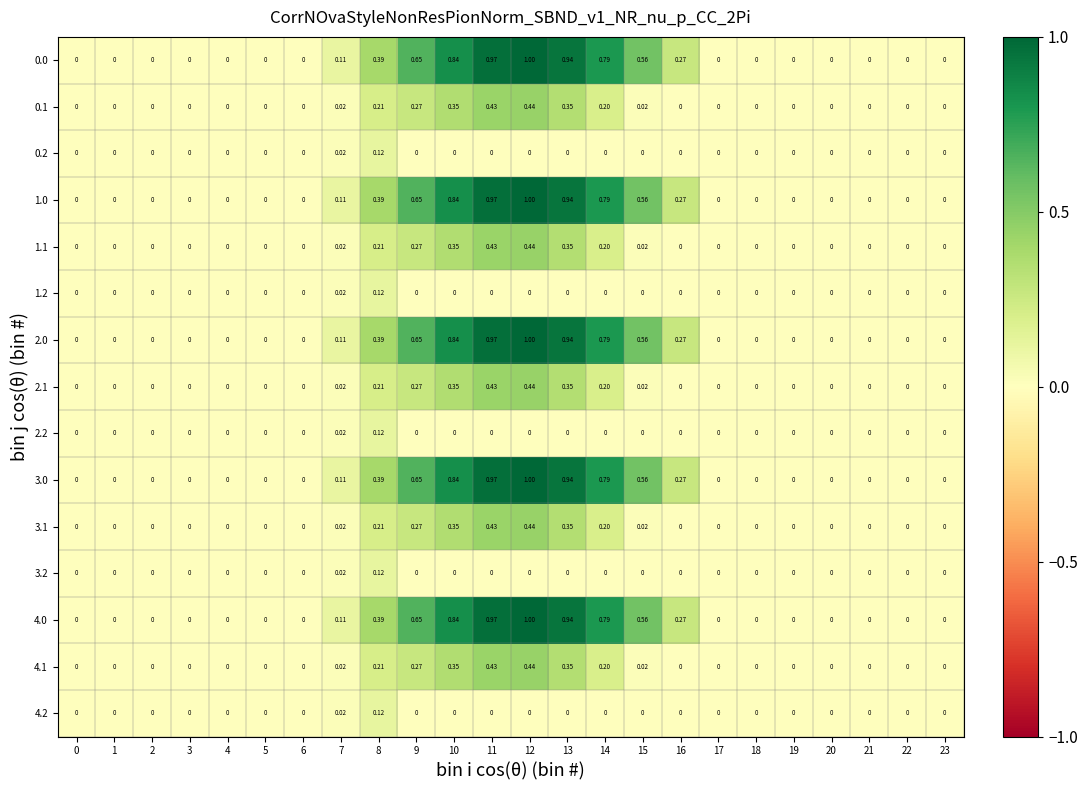

Is the value of 3.0 at 11 greater than the value of 2.2 at 15?

Yes